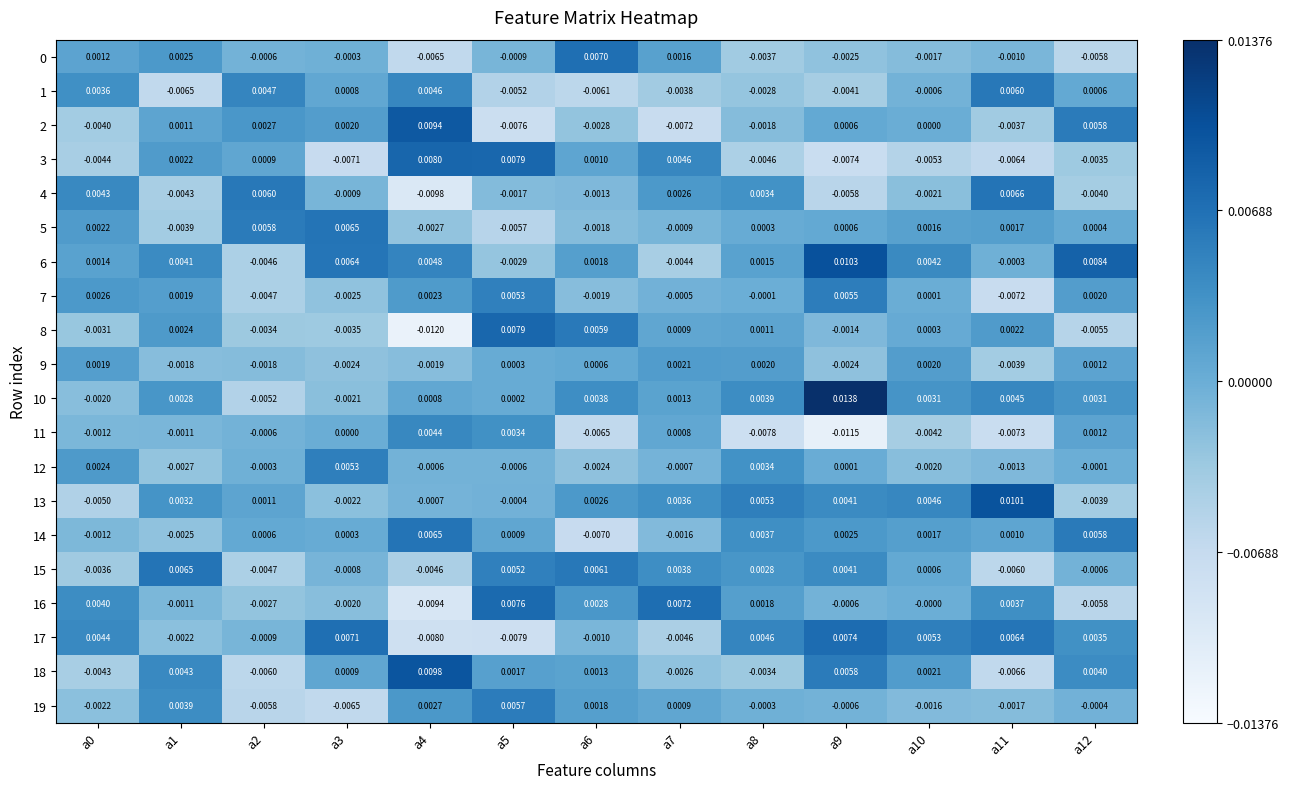

Is the value of 13 at a4 greater than the value of 4 at a10?

Yes